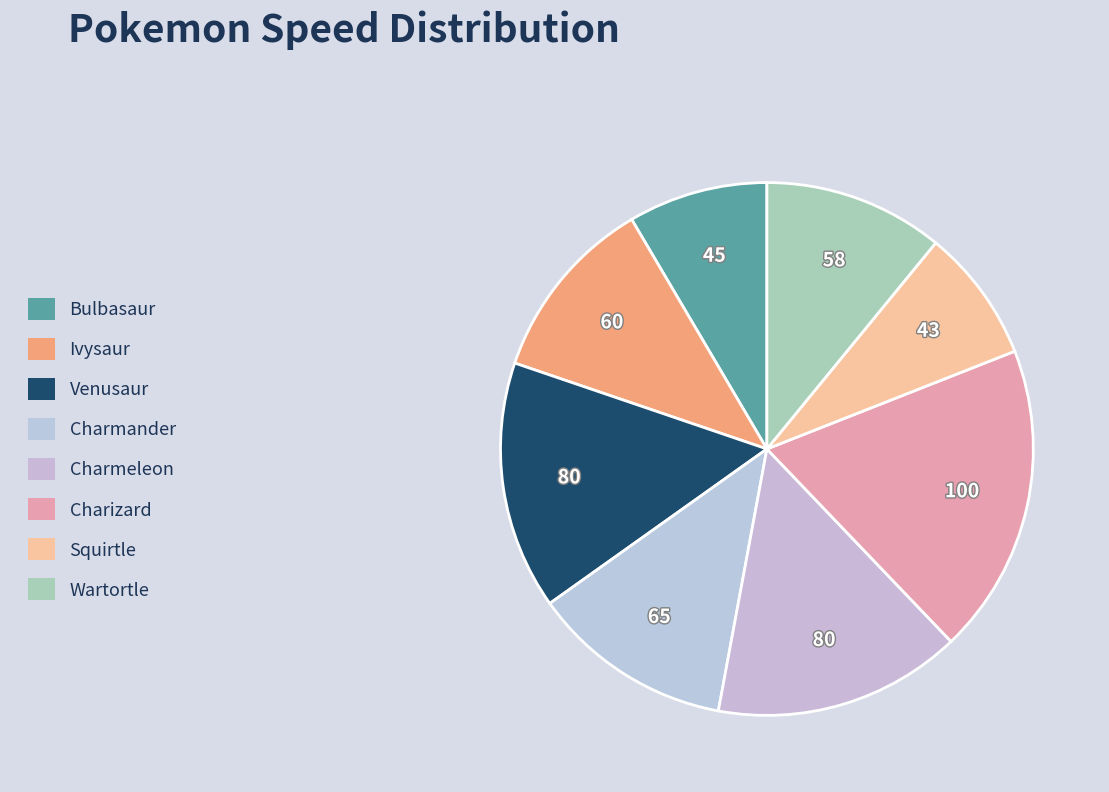

How many segments does this pie chart have?

8